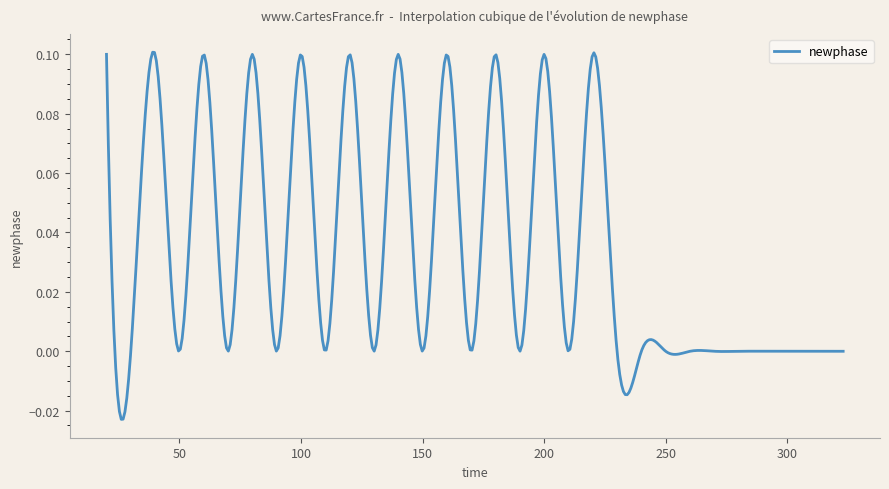

What is the difference between the second highest and second lowest values?

0.1